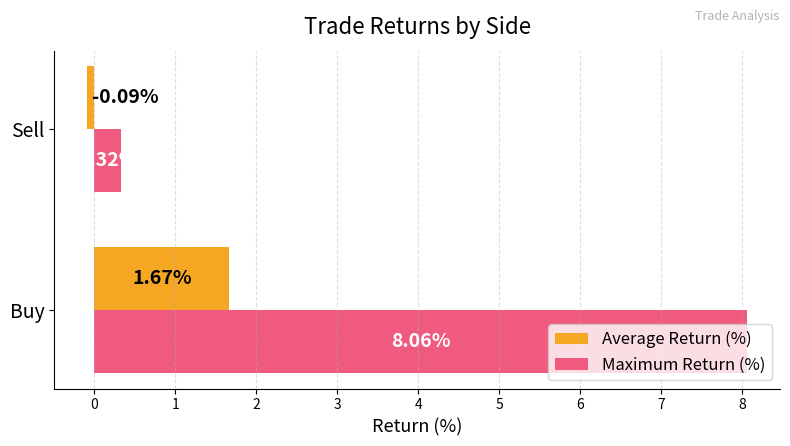

Between Buy and Sell, which series saw the biggest shift?

Maximum Return (%)